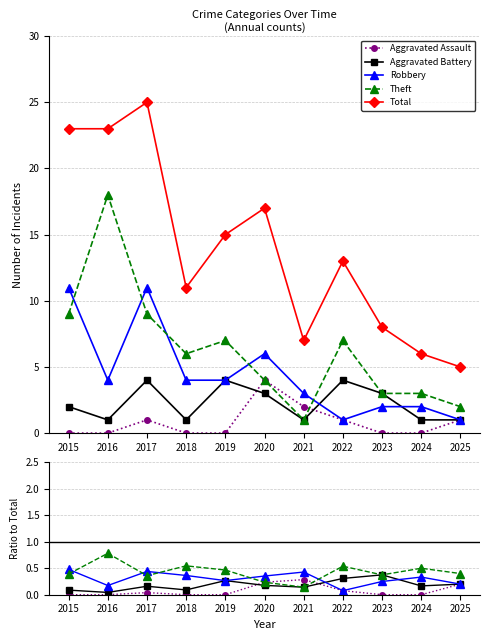

How many interior local valleys does the Theft series have?

3